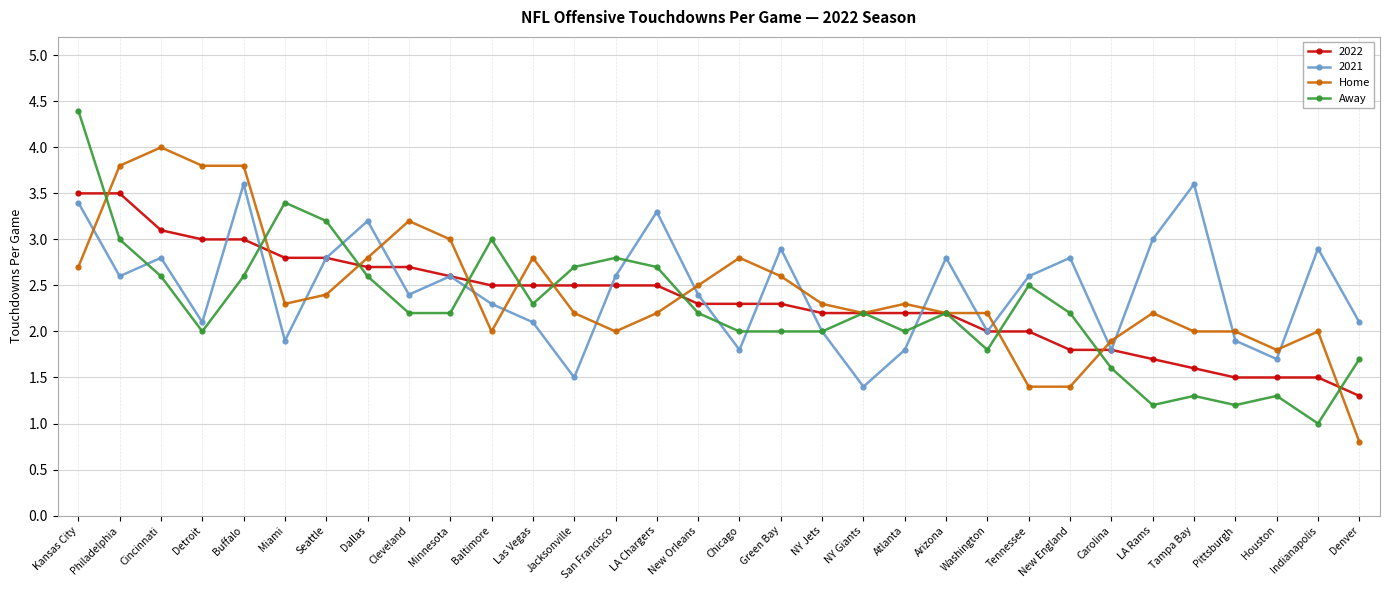

What is the value of the Home point at the 29th from the left?

2.0